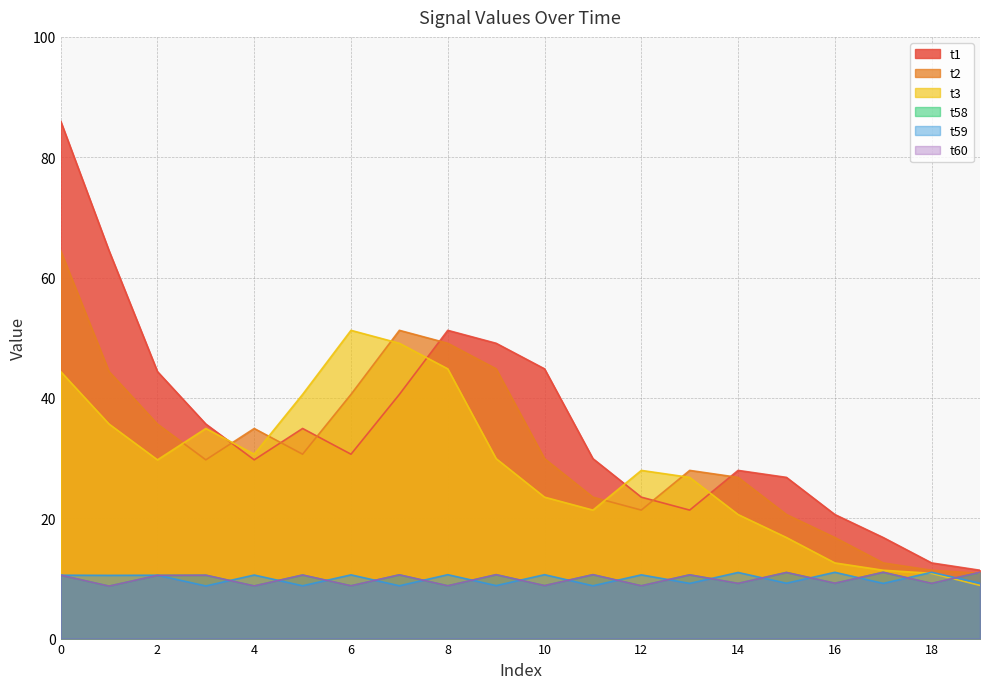

What is the total value across all series at 19?

62.2